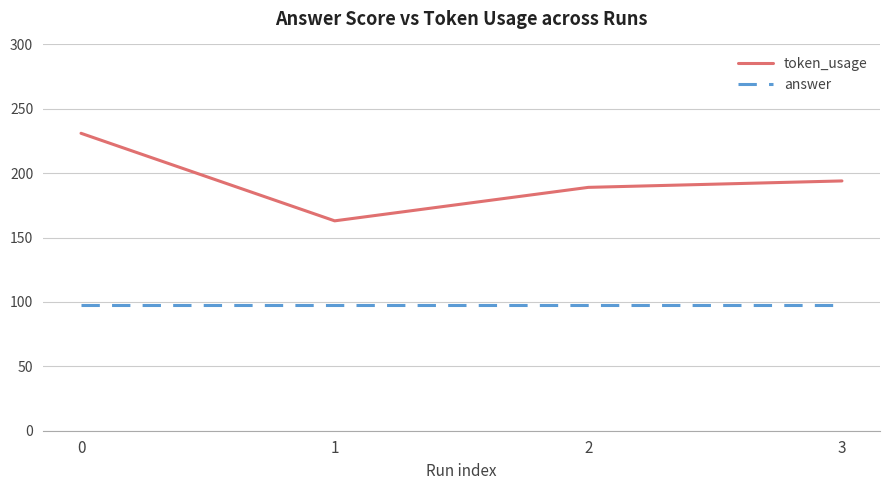

Read the token_usage value at 3.

194